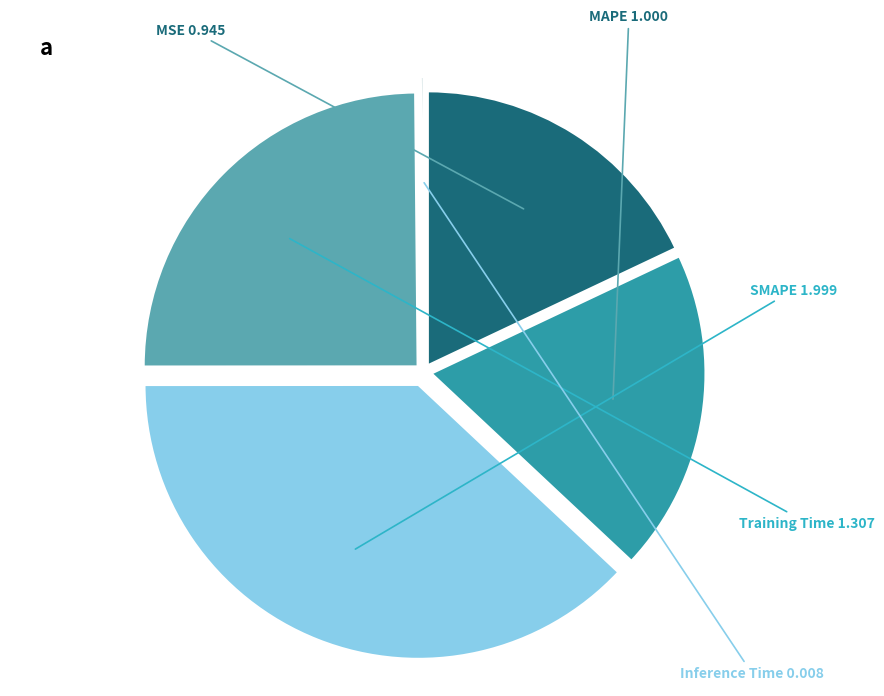

Does any single category account for the majority?

No